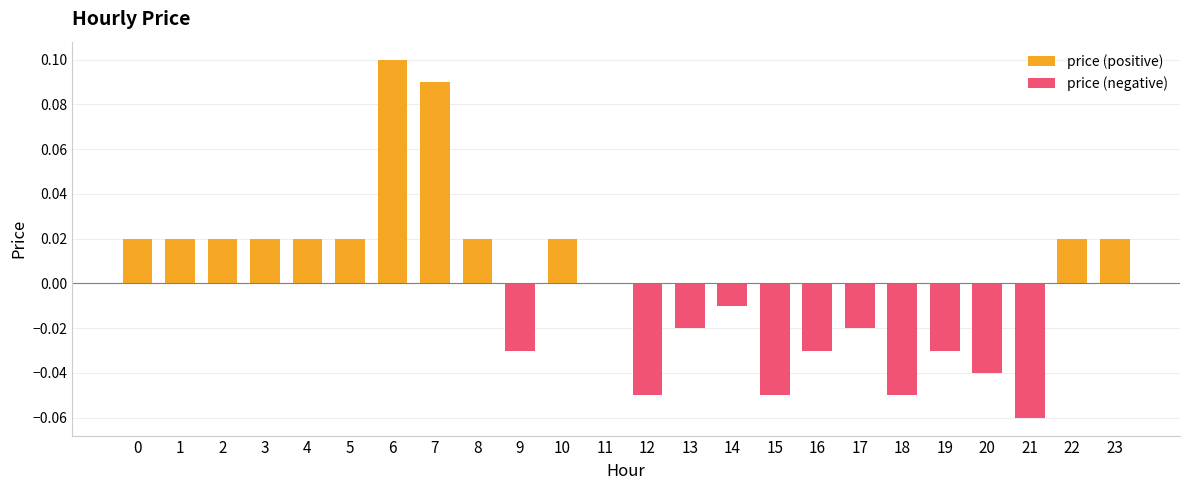

Reading right to left, extract all data points from this chart.

0.0	0.0	-0.1	-0.0	-0.0	-0.1	-0.0	-0.0	-0.1	-0.0	-0.0	-0.1	0.0	0.0	-0.0	0.0	0.1	0.1	0.0	0.0	0.0	0.0	0.0	0.0